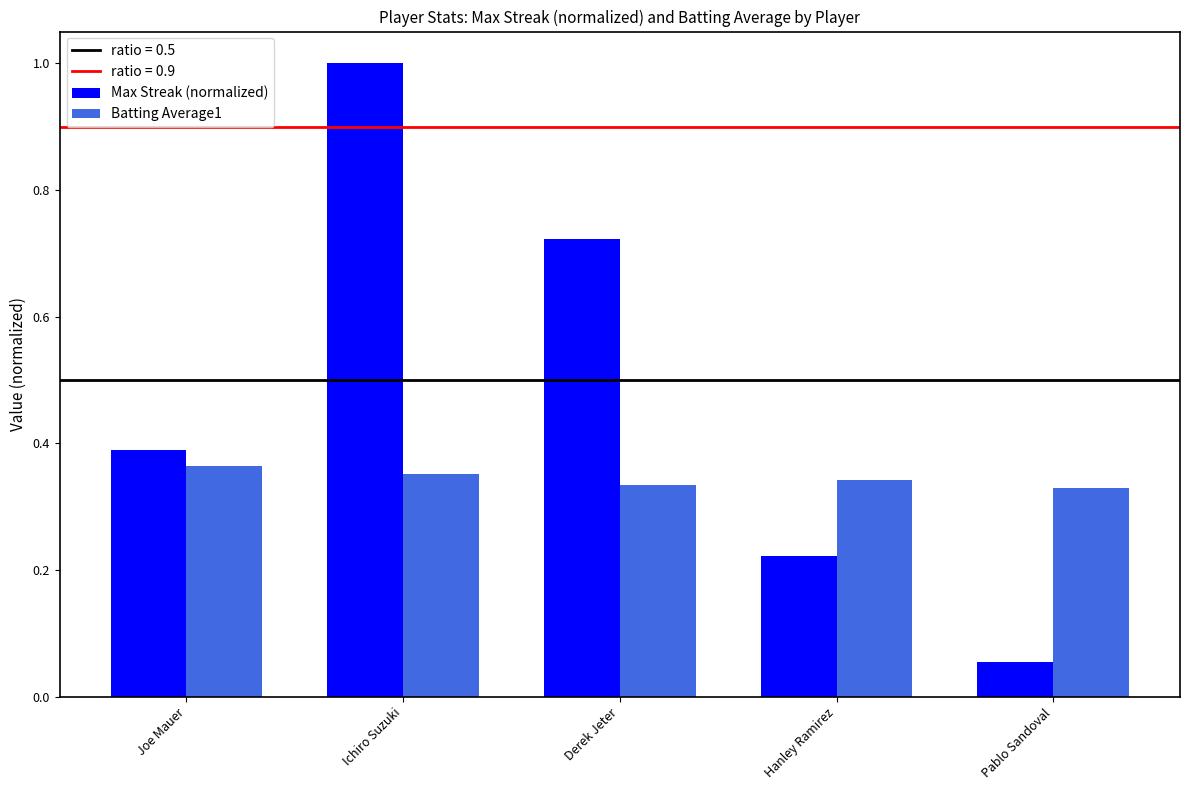

Are the bars grouped side by side (vs. stacked)?

Yes